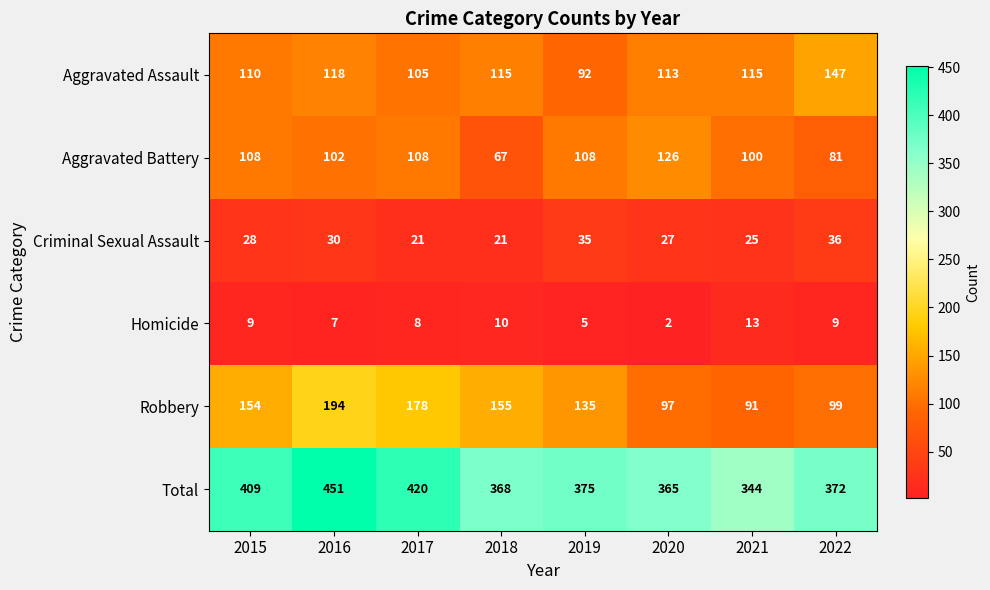

How many data points does each series have?

8